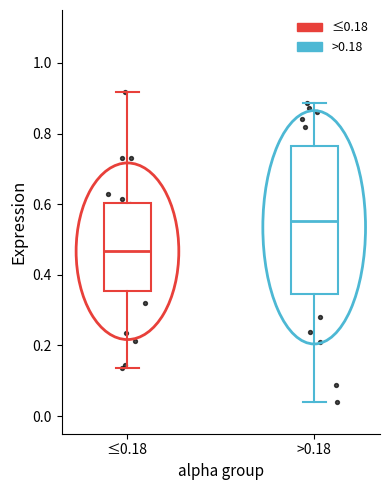

Reading left to right, read every box against the y-axis: the position of its median line, the range the box covers, and the ends of its whiskers. The values are not printed on the chart, so give them approximately, as read against the axis.

≤0.18: median 0.46, box 0.36 to 0.60, whiskers 0.14 to 0.92
>0.18: median 0.56, box 0.34 to 0.76, whiskers 0.04 to 0.88